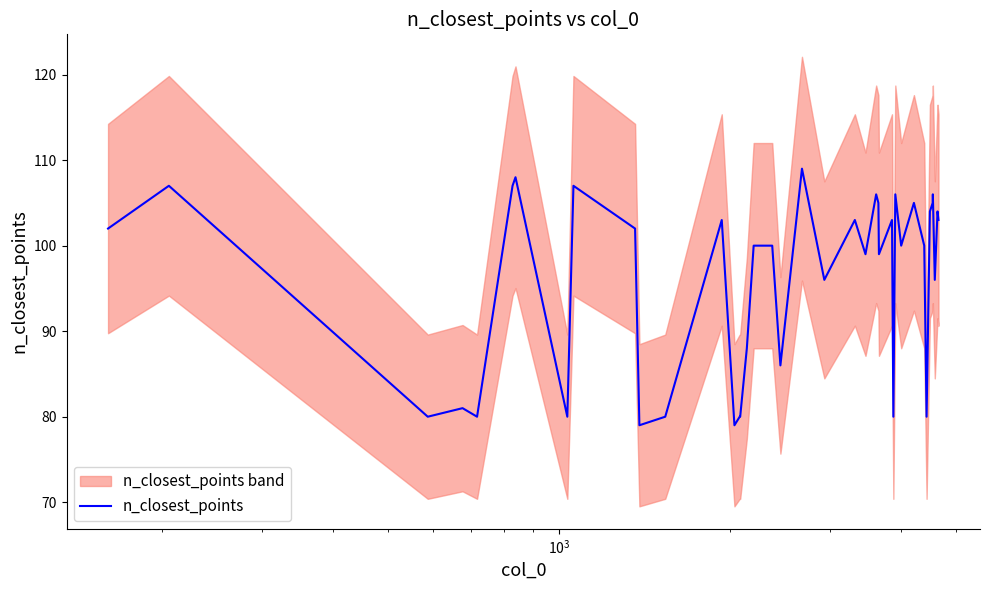

What is the maximum value for n_closest_points?

109